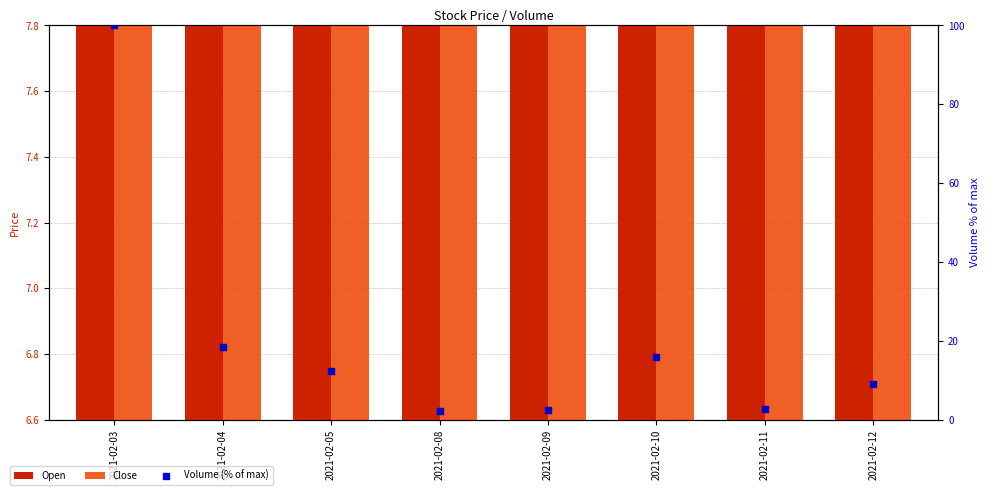

Which series has the largest total across all categories?

Volume (% of max)